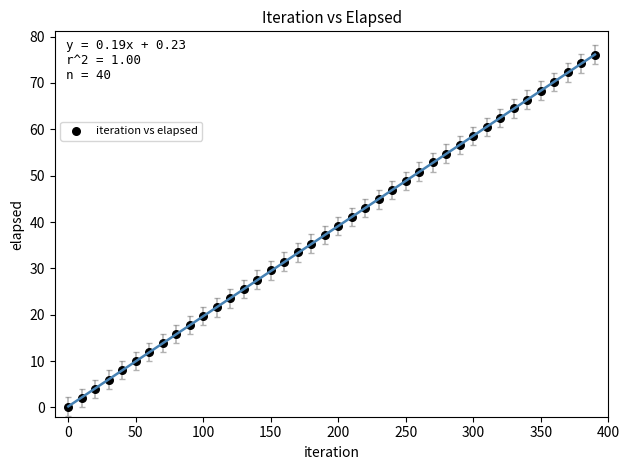

What is the range of X values (max minus min)?

390.0